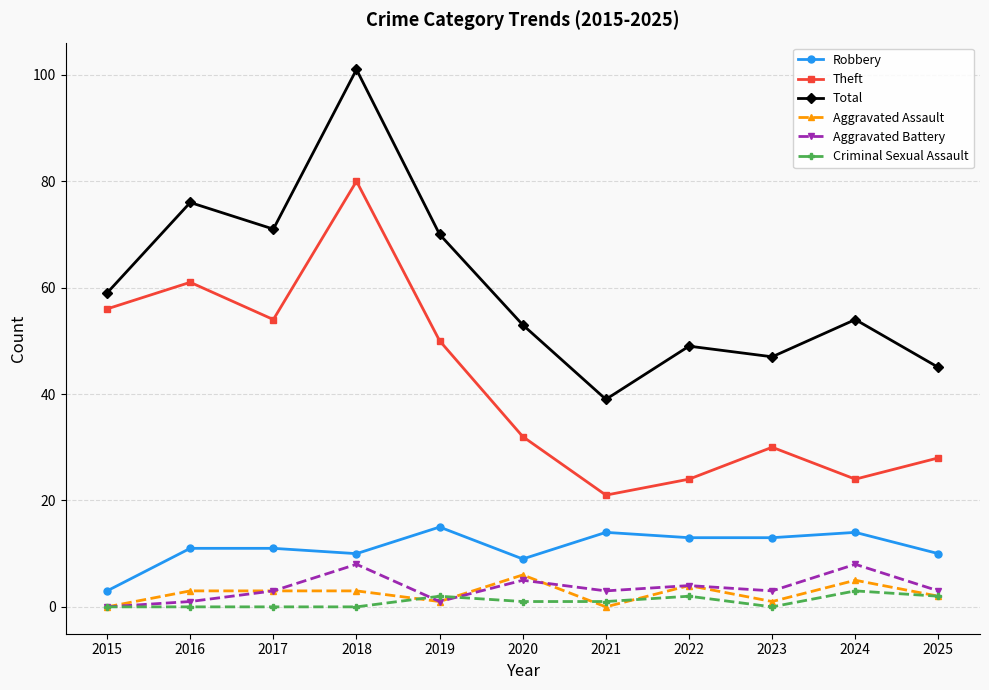

Is it true that Robbery equals 25 at 2021?

False